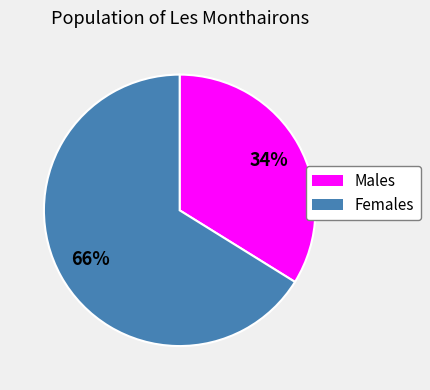

Which category accounts for the majority?

Females